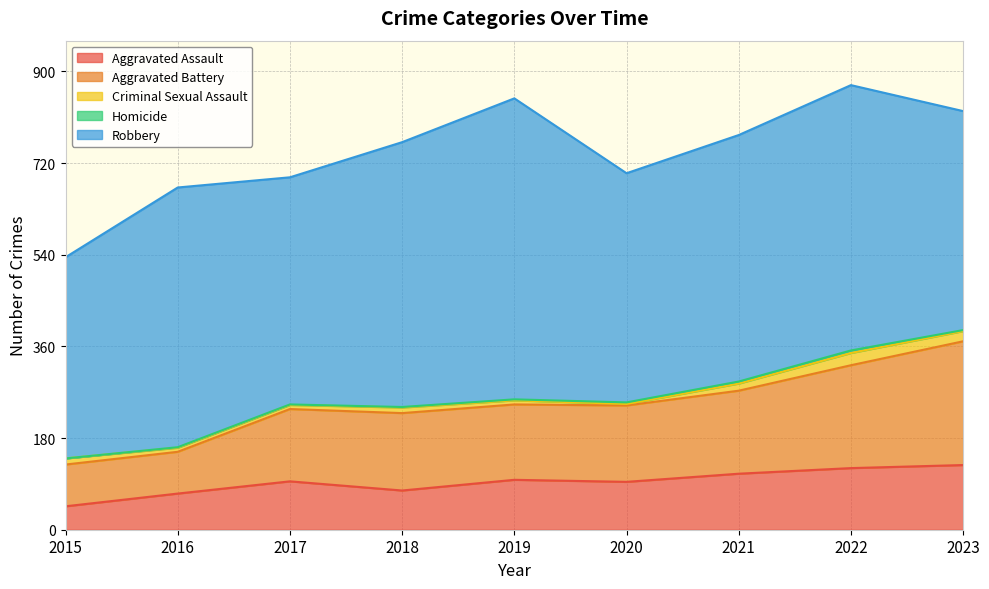

At 2022, list the series in order from smallest to largest.

Homicide, Criminal Sexual Assault, Aggravated Assault, Aggravated Battery, Robbery